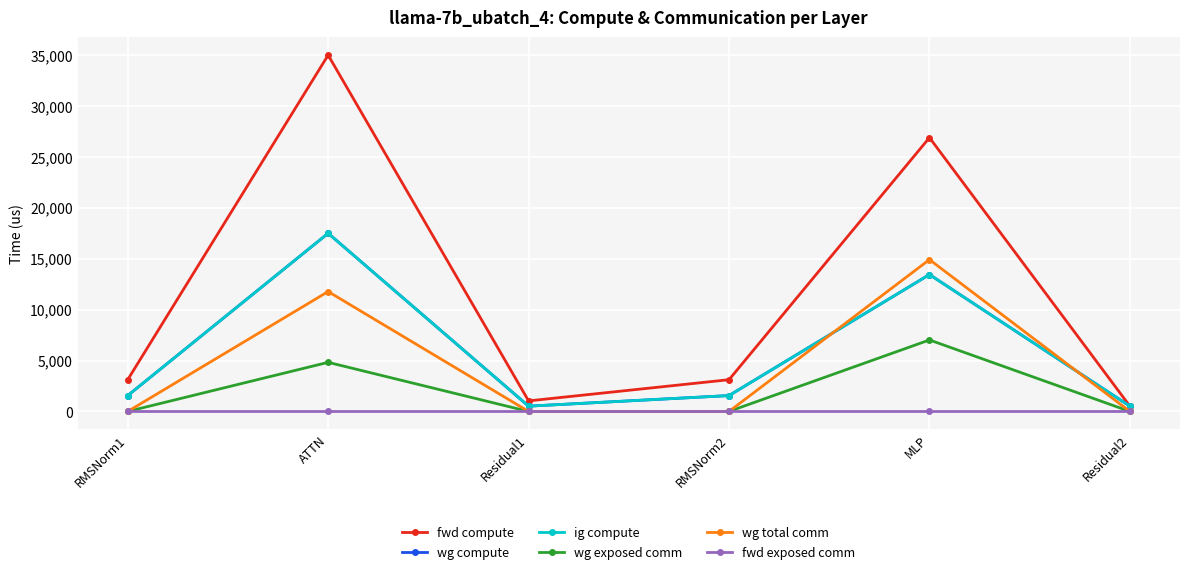

How many interior local valleys does the ig compute series have?

1